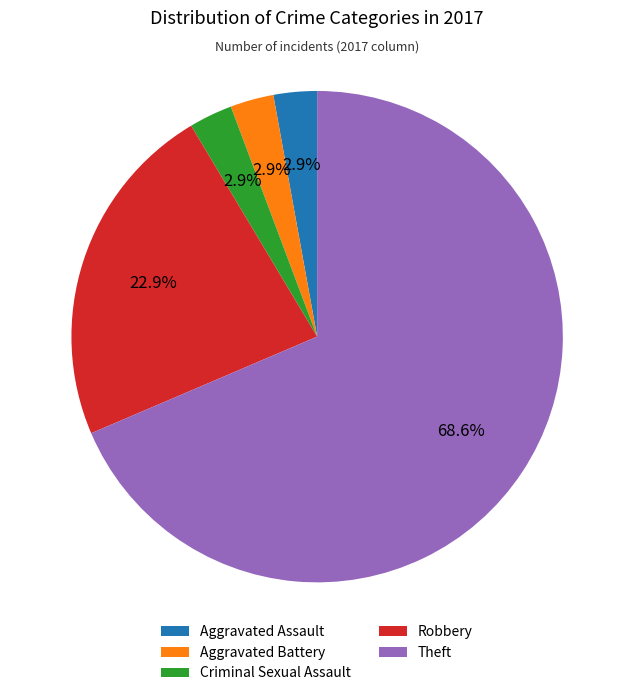

How many slices are in this pie chart?

5